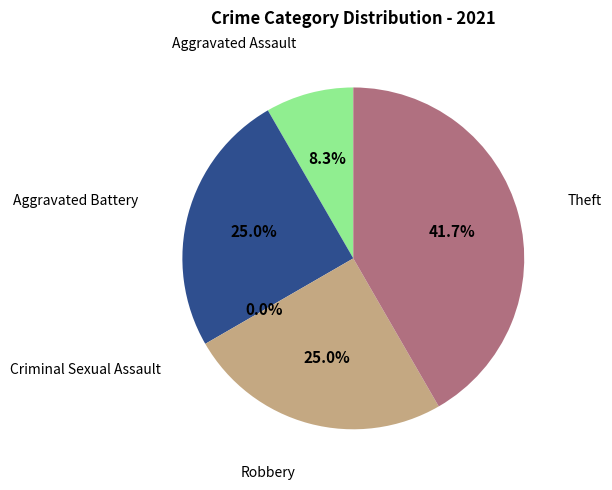

What percentage is the Theft slice, to the nearest percent?

42%